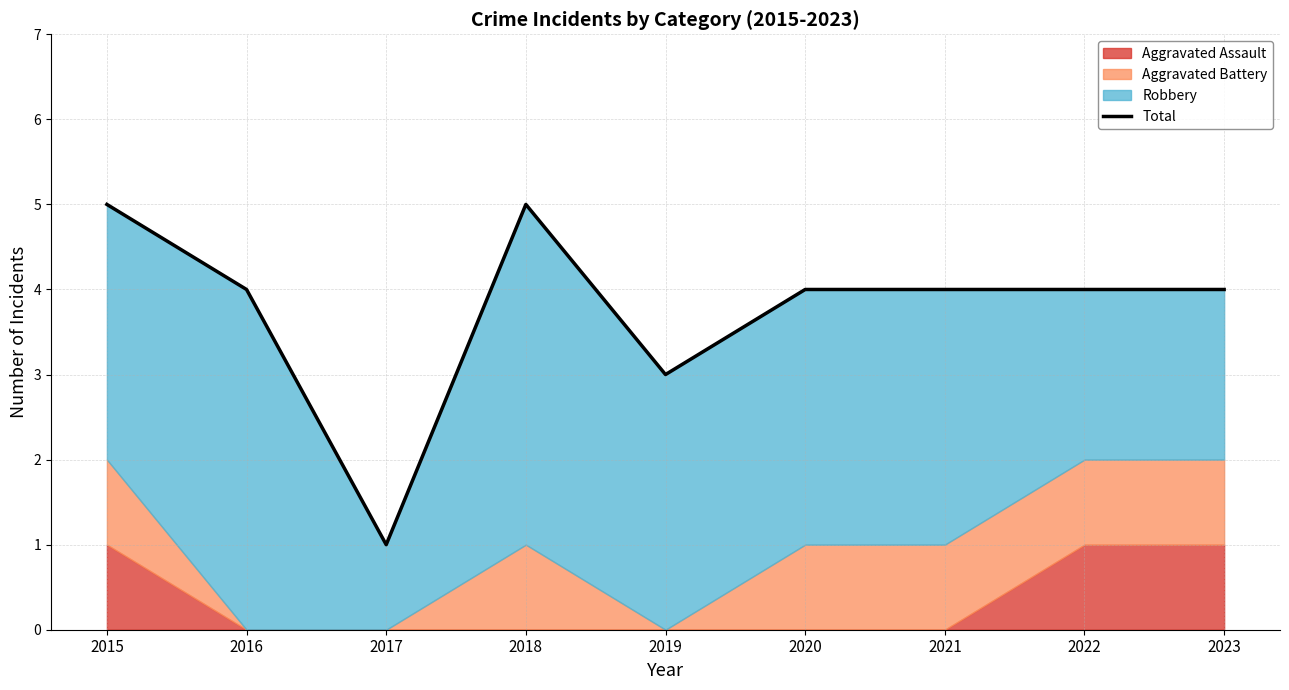

What is the value of the 4th point from the left?

5